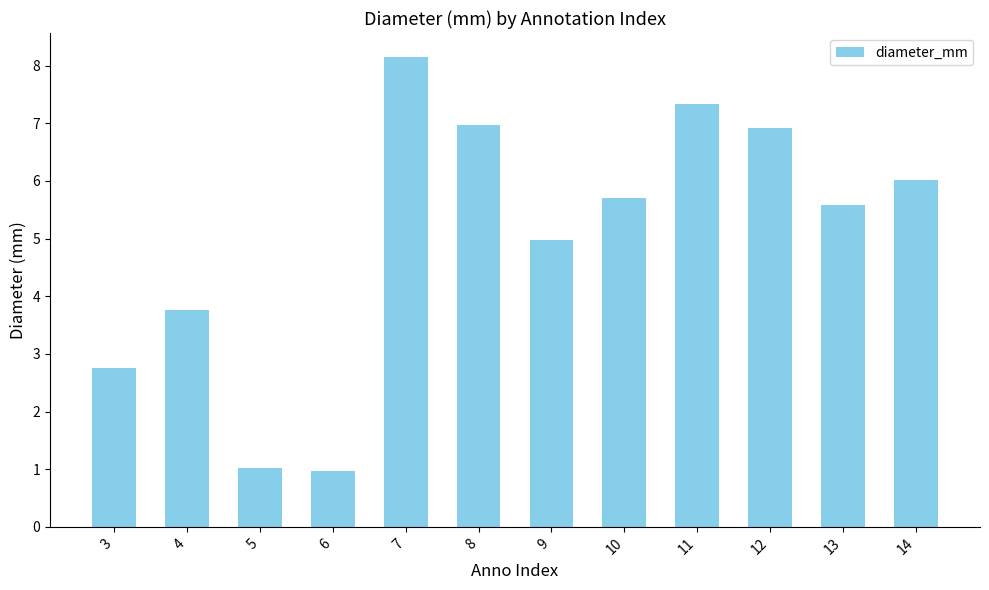

Reading left to right, transcribe all the data shown in this chart.

2.8	3.8	1.0	1.0	8.2	7.0	5.0	5.7	7.3	6.9	5.6	6.0